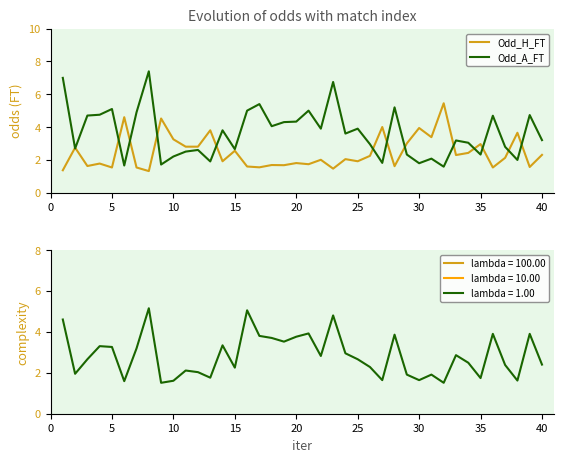

How many values in the Odd_A_FT series are below 3?

17